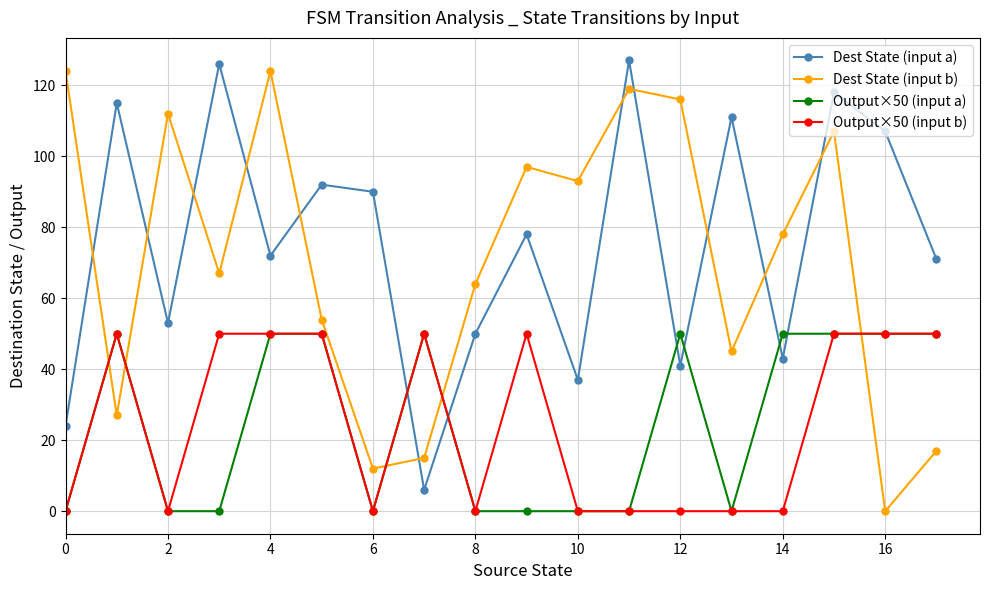

Does the chart display data point markers on the line(s)?

Yes